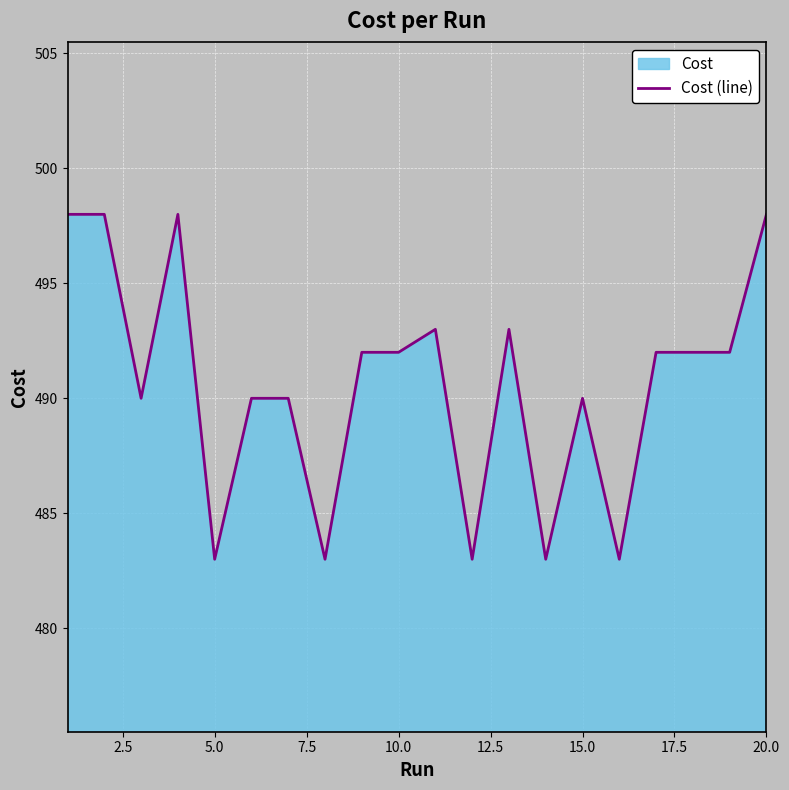

What is the sum of all values?

9813.0